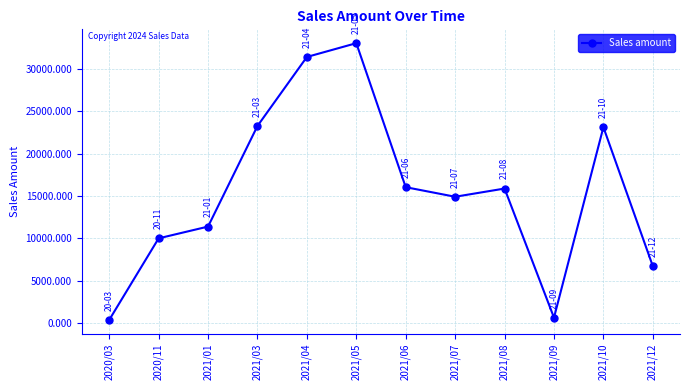

Where is the first local maximum?

2021/05